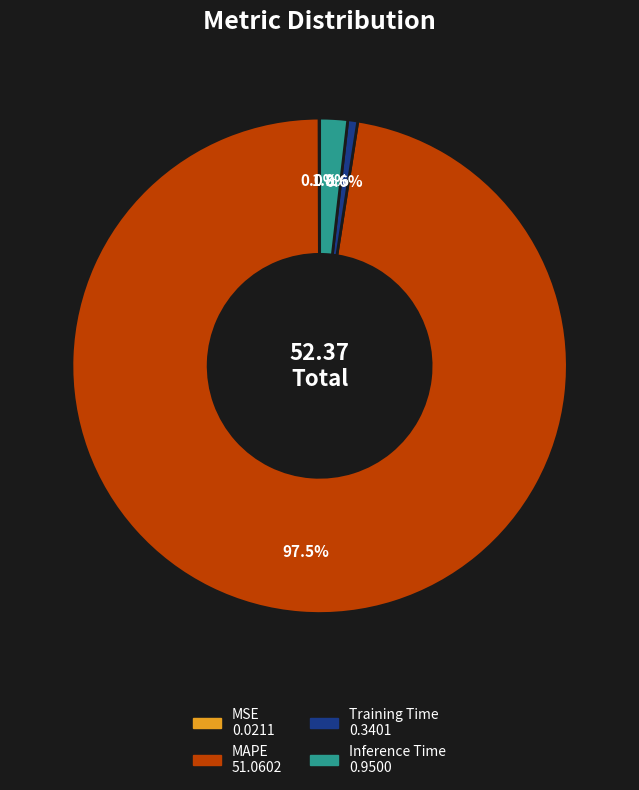

Which has a higher value, Training Time or MAPE?

MAPE